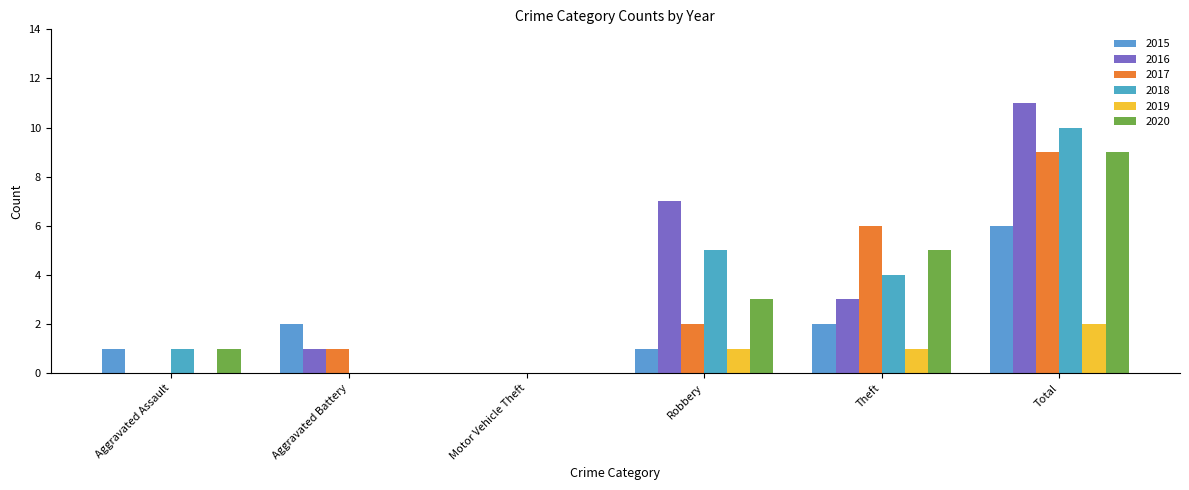

What is the greatest value displayed?

11